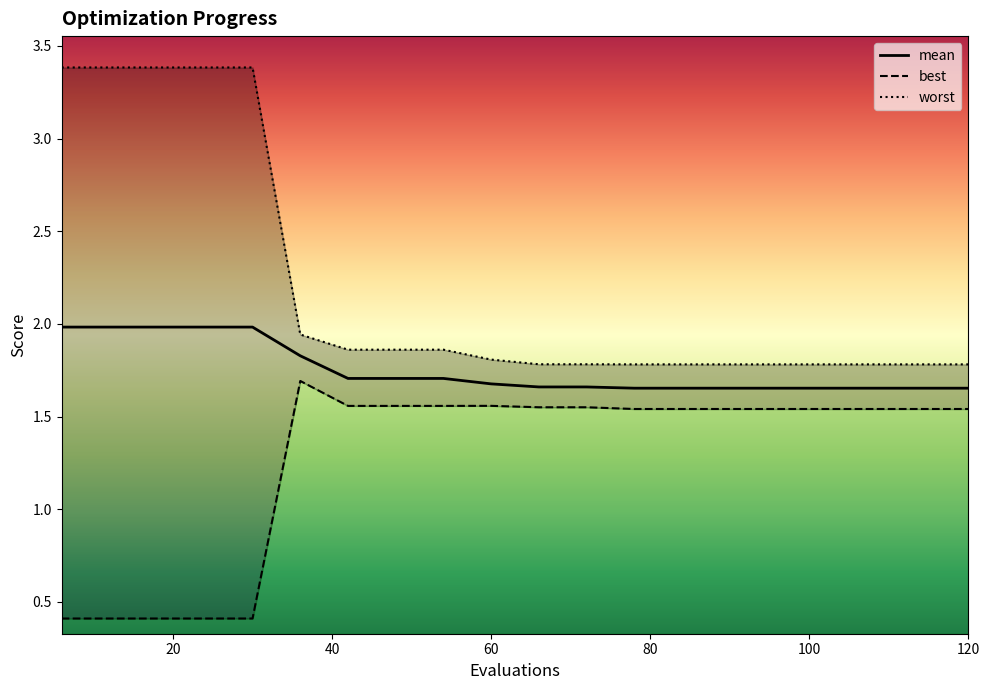

What is the maximum value for mean?

2.0